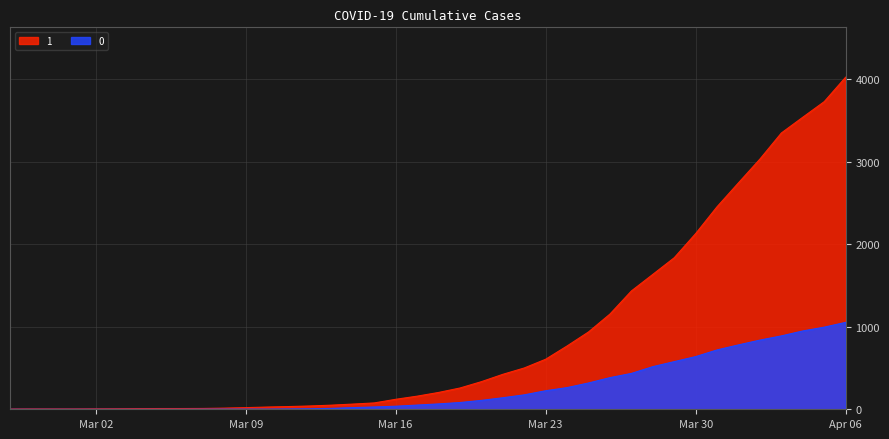

True or false: 0 and 1 cross at least once.

False